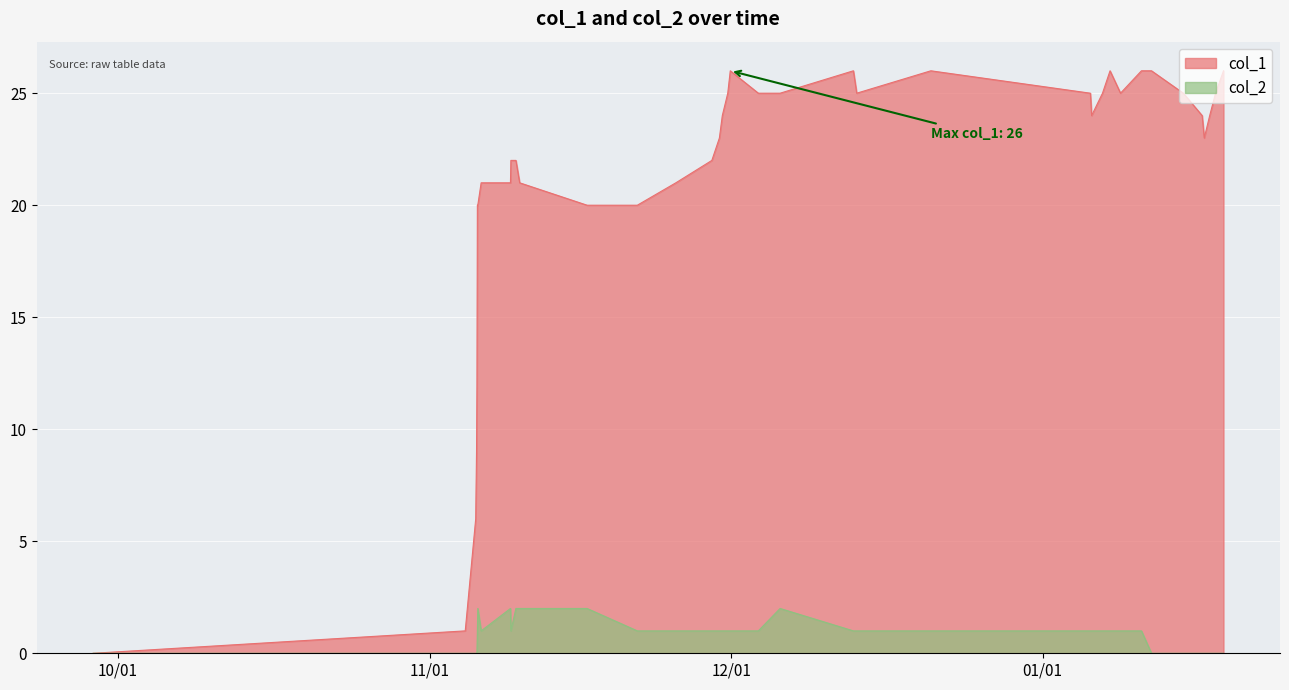

How many distinct data groups are displayed?

2